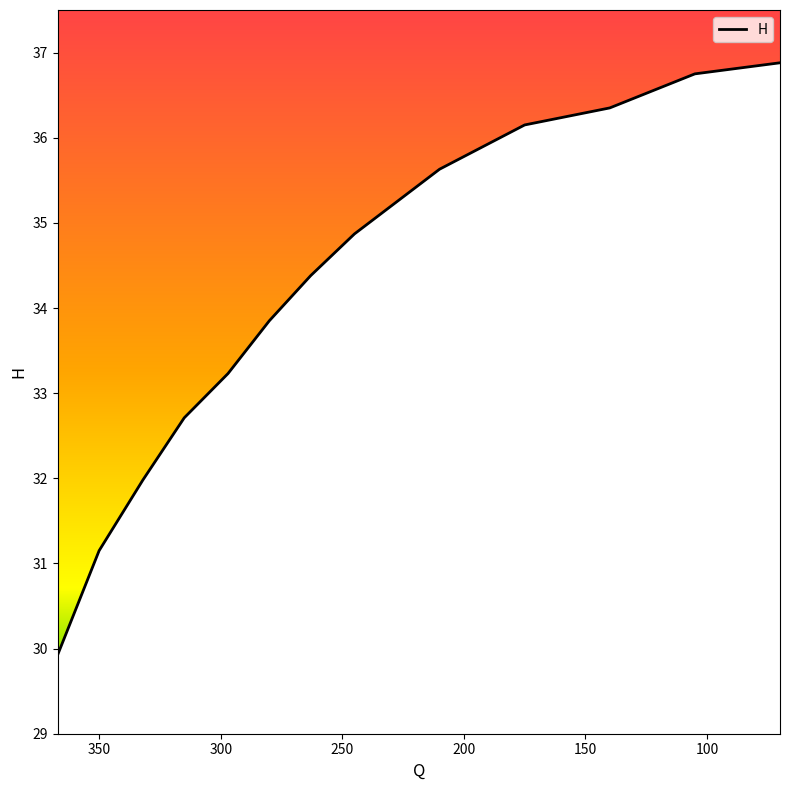

What position from the left is 200?

4